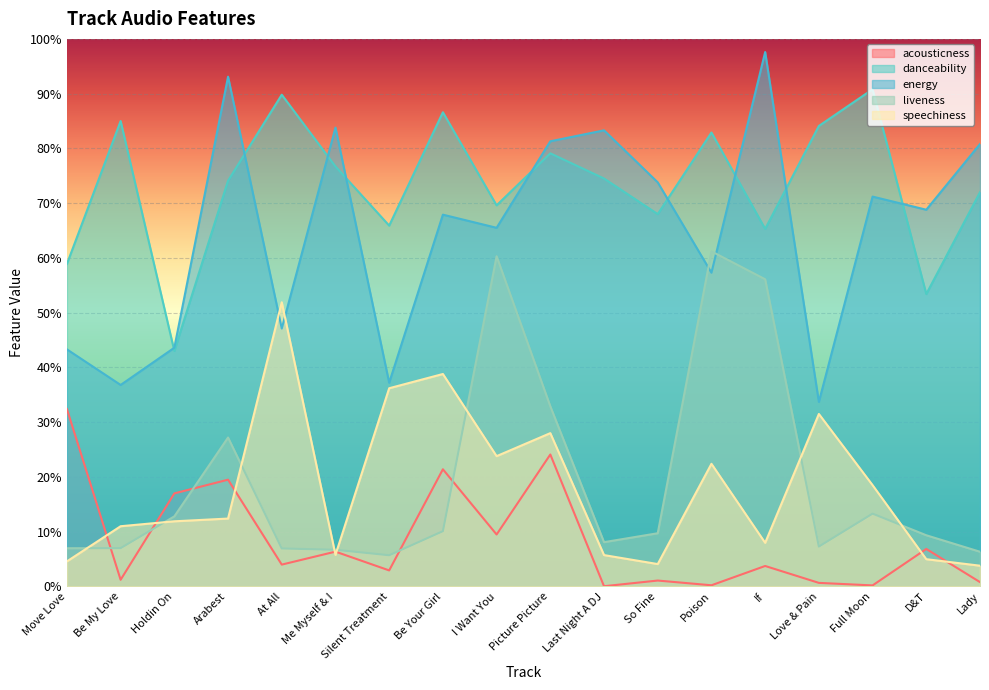

How many interior local valleys does the energy series have?

7